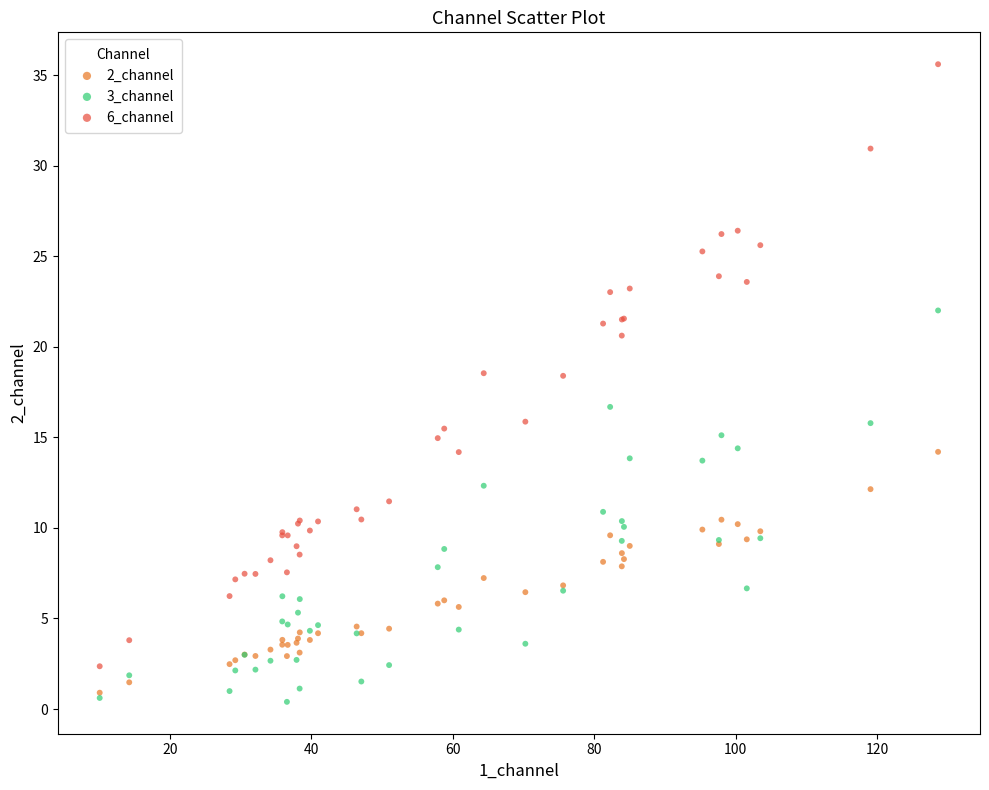

Which series has the largest Y range (max minus min)?

6_channel